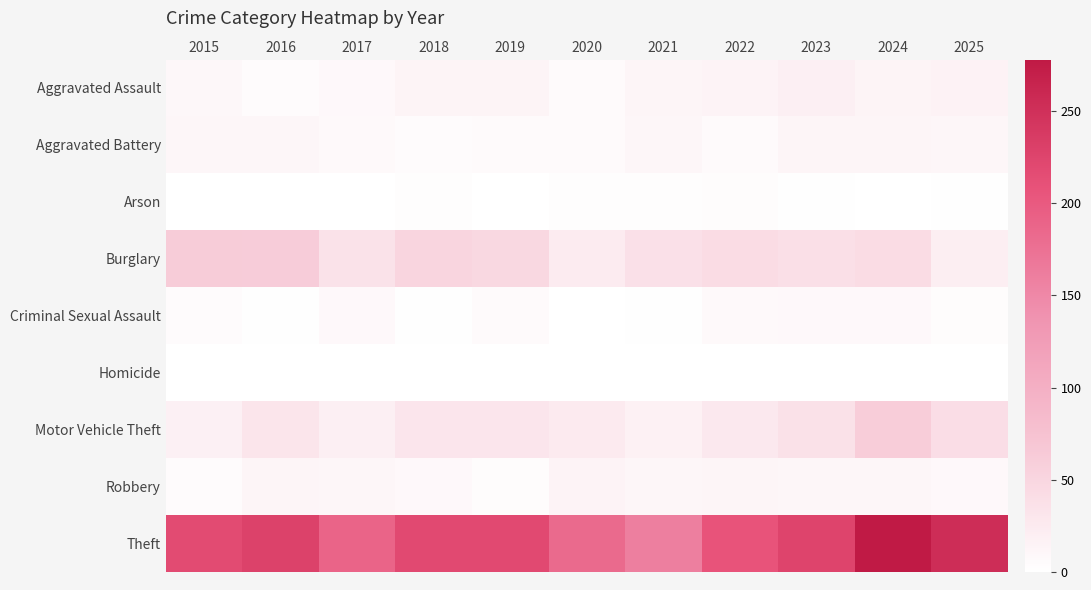

Reading left to right, list all the values displayed in this chart.

Aggravated Assault: 2015=9	2016=5	2017=8	2018=14	2019=14	2020=6	2021=12	2022=15	2023=19	2024=14	2025=16
Aggravated Battery: 2015=10	2016=10	2017=7	2018=5	2019=6	2020=6	2021=11	2022=6	2023=12	2024=13	2025=10
Arson: 2015=1	2016=0	2017=1	2018=3	2019=1	2020=3	2021=3	2022=4	2023=2	2024=0	2025=2
Burglary: 2015=62	2016=61	2017=35	2018=51	2019=47	2020=24	2021=38	2022=43	2023=39	2024=43	2025=20
Criminal Sexual Assault: 2015=5	2016=2	2017=8	2018=2	2019=6	2020=1	2021=2	2022=7	2023=8	2024=8	2025=4
Homicide: 2015=0	2016=1	2017=1	2018=0	2019=0	2020=1	2021=0	2022=1	2023=0	2024=0	2025=1
Motor Vehicle Theft: 2015=18	2016=32	2017=19	2018=31	2019=31	2020=26	2021=17	2022=28	2023=36	2024=60	2025=41
Robbery: 2015=5	2016=12	2017=11	2018=8	2019=4	2020=15	2021=11	2022=13	2023=10	2024=10	2025=8
Theft: 2015=218	2016=229	2017=189	2018=220	2019=220	2020=183	2021=160	2022=208	2023=225	2024=278	2025=254